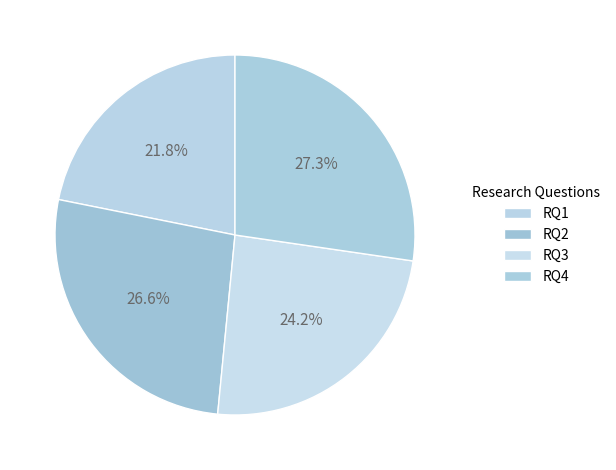

How many segments does this pie chart have?

4